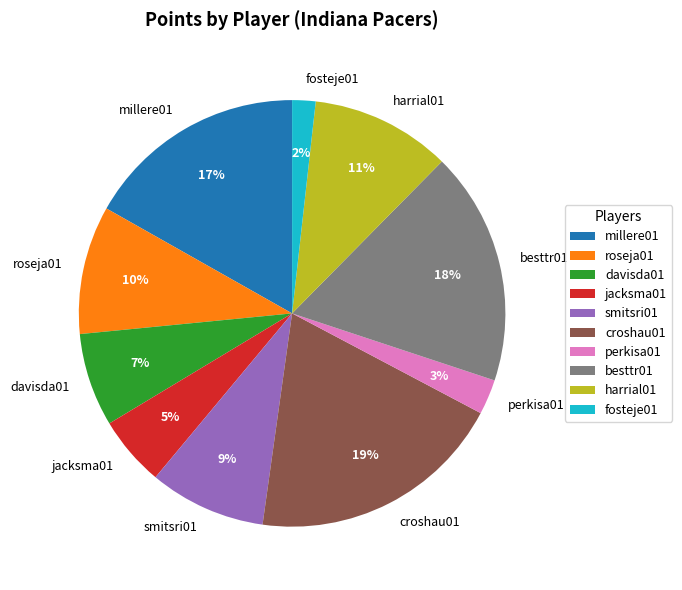

The jacksma01 slice represents 13% of the pie. True or false?

False